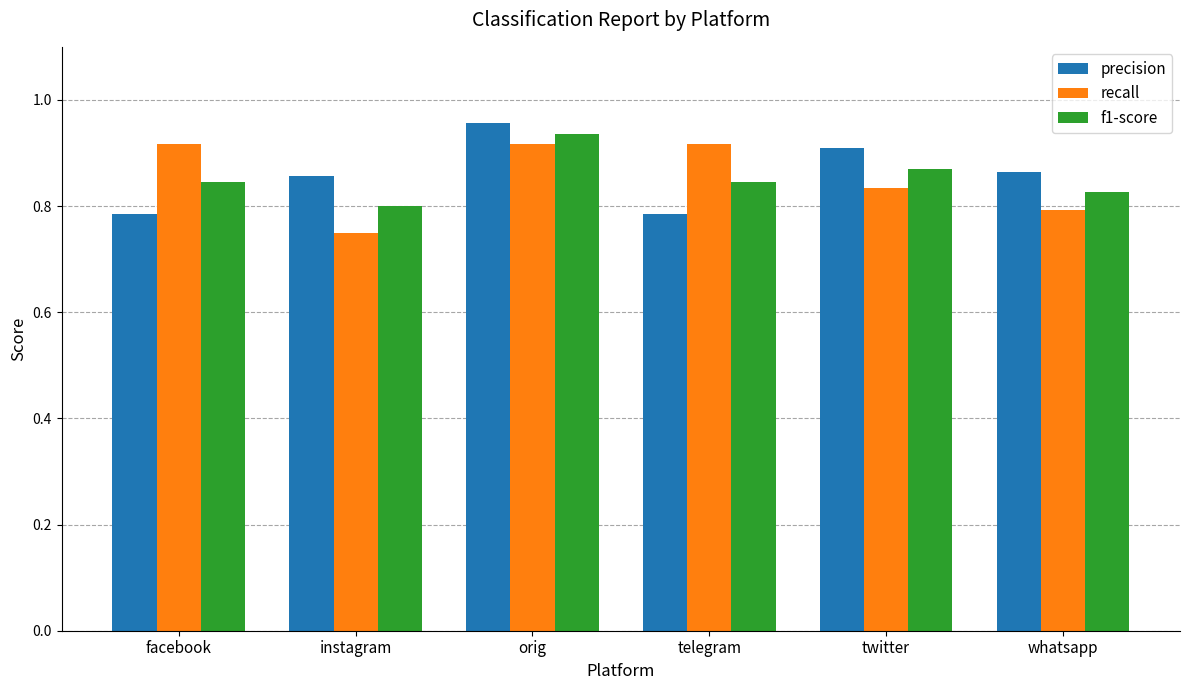

At which label is f1-score closest to 0?

instagram